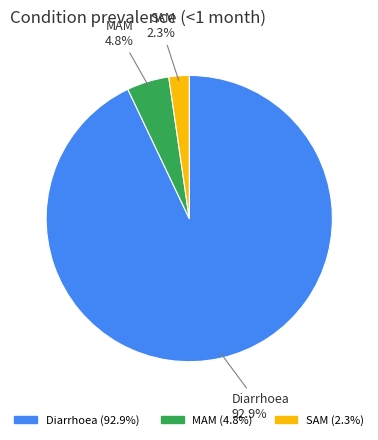

Rank the categories by value from lowest to highest.

SAM, MAM, Diarrhoea